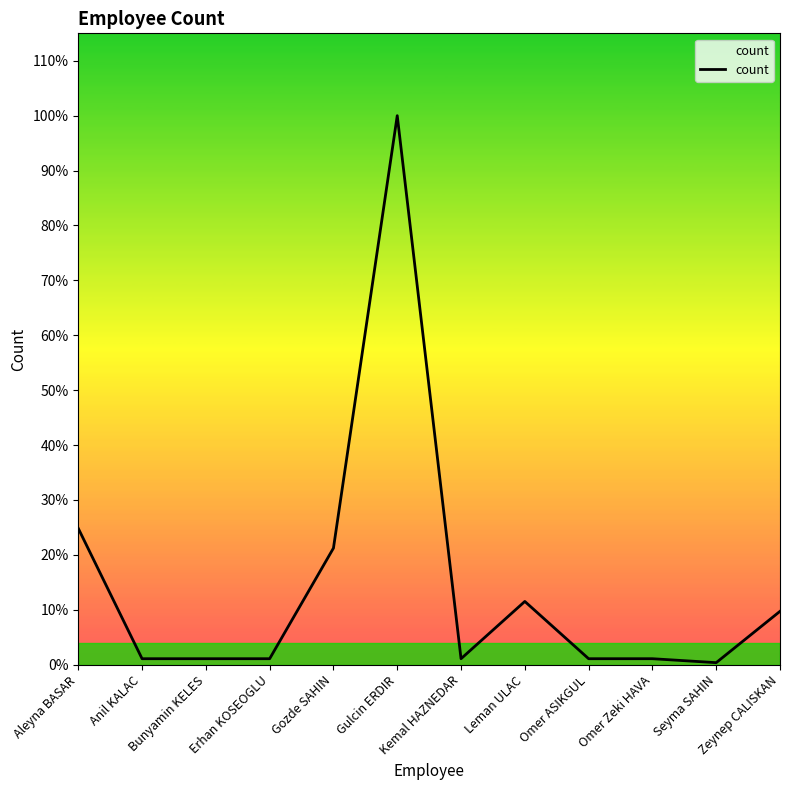

What is the label of the 5th point from the right?

Leman ULAC